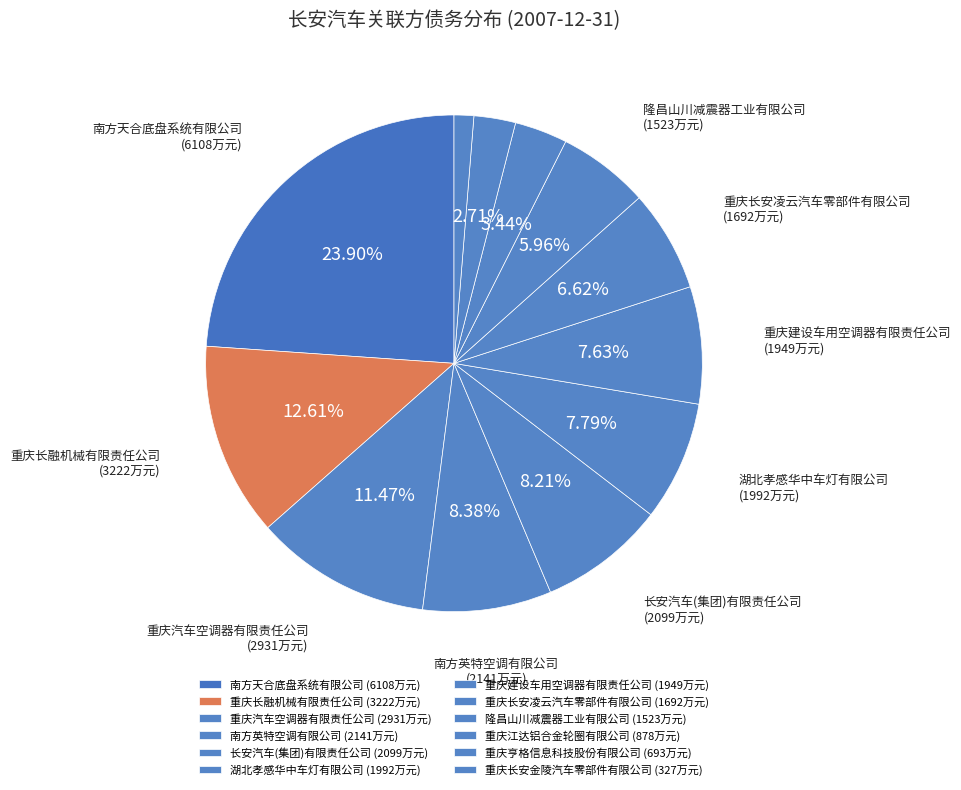

What percentage do 湖北孝感华中车灯有限公司 and 重庆建设车用空调器有限责任公司 together represent?

15.4%